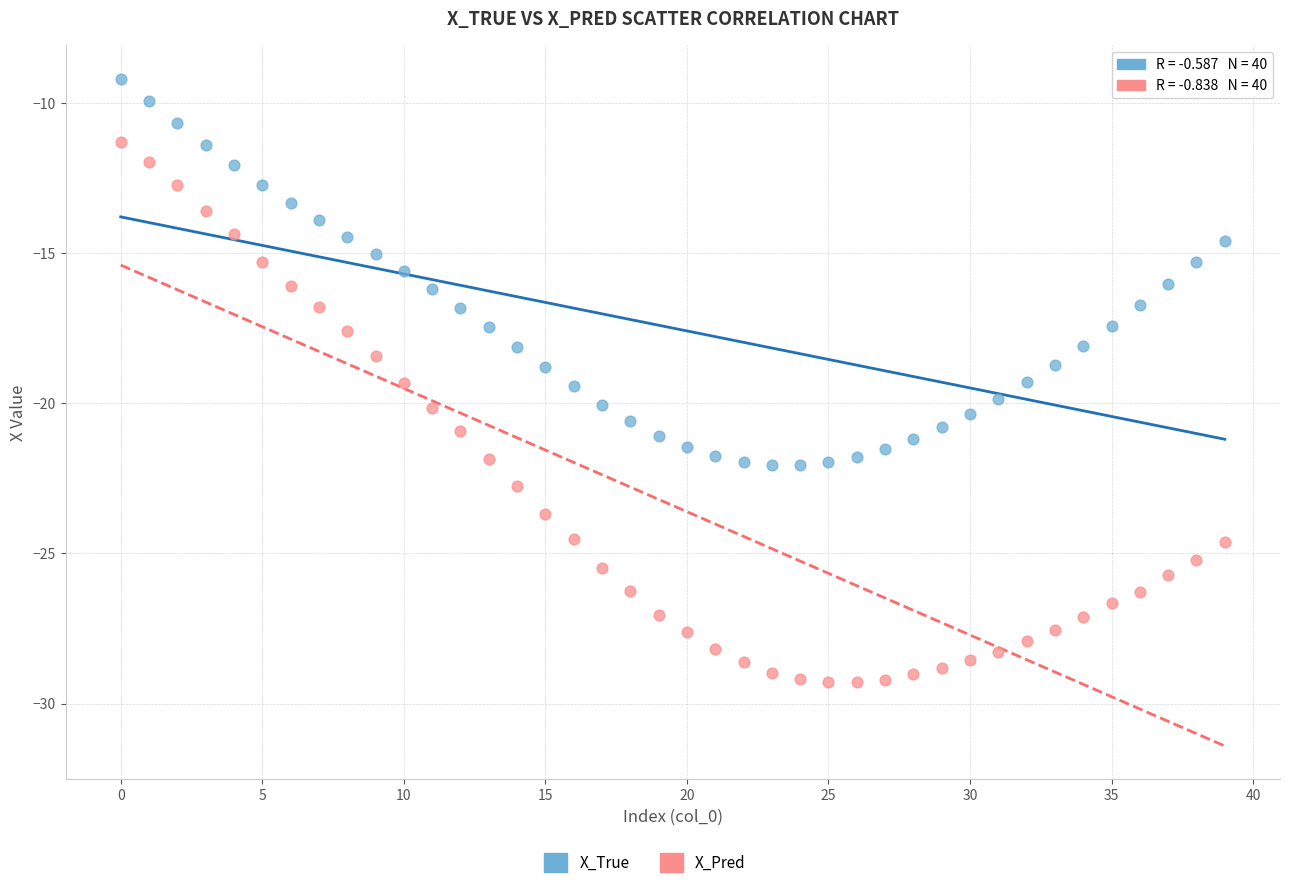

Across all data points, what is the range of Y values (max minus min)?

20.1